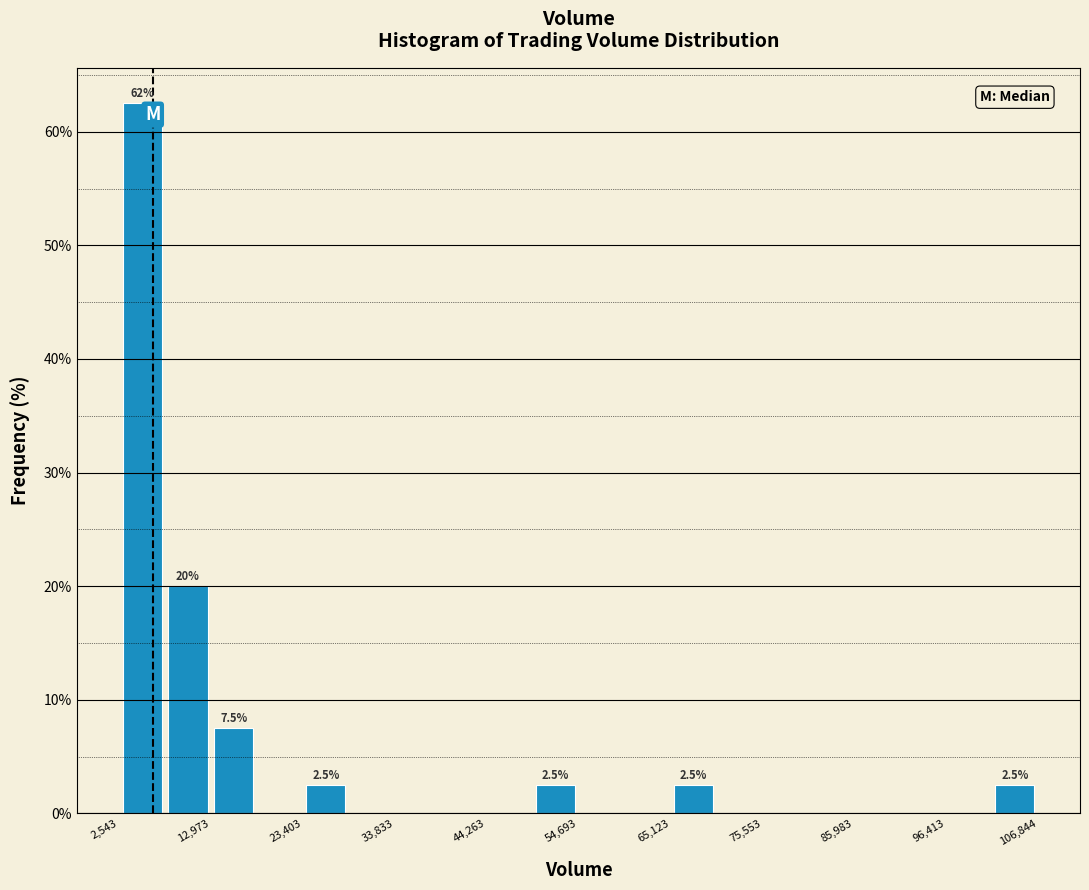

Around what value on the x-axis is the tallest bar? Give the approximate position of its centre, as read against the axis.

6000